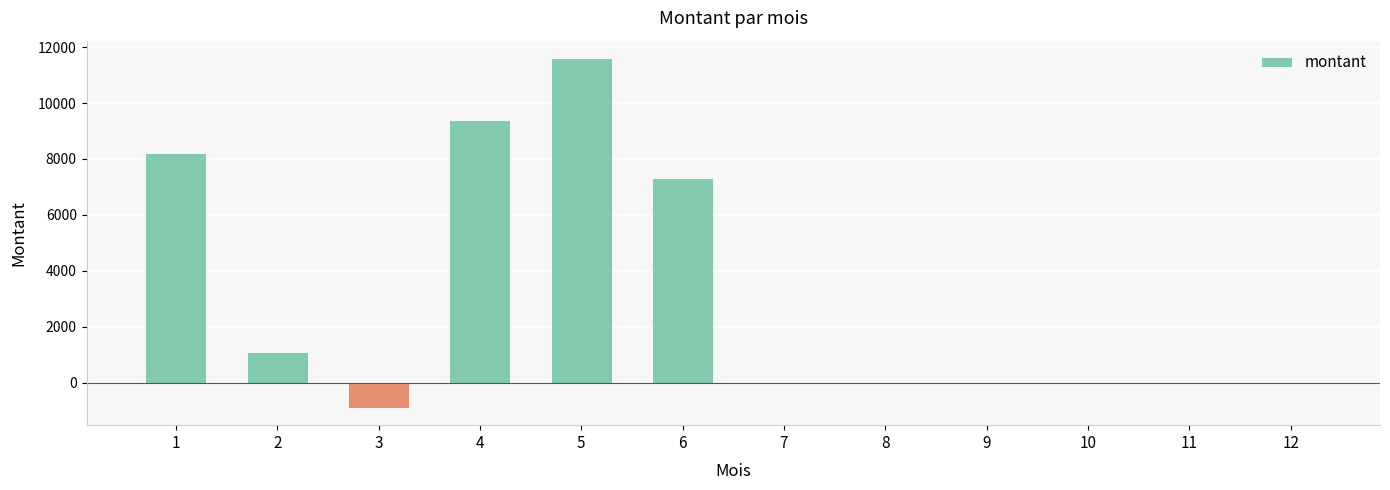

What is the difference between the values at 7 and 1?

8218.7